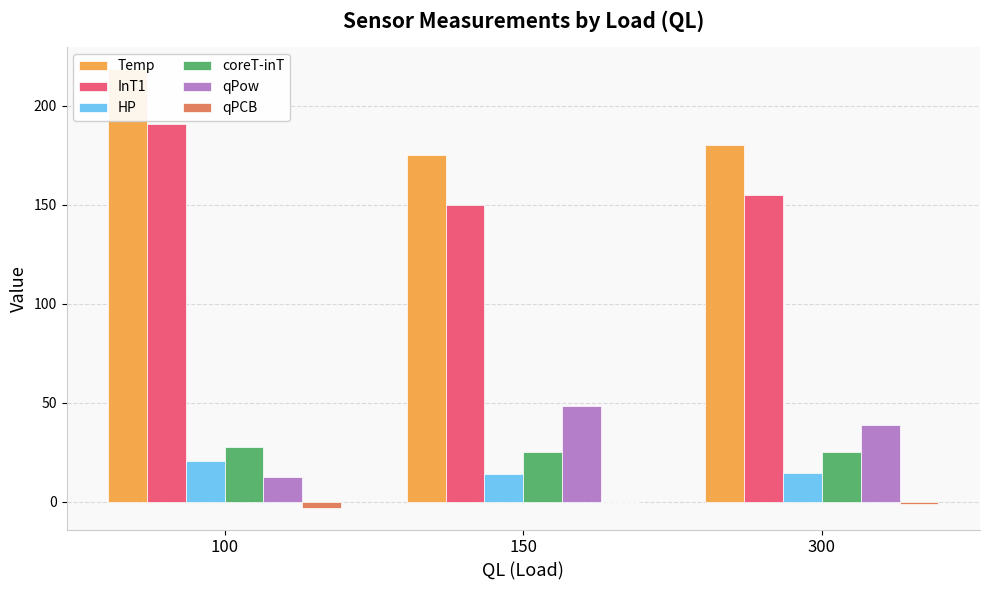

How many bars are there in each group?

6